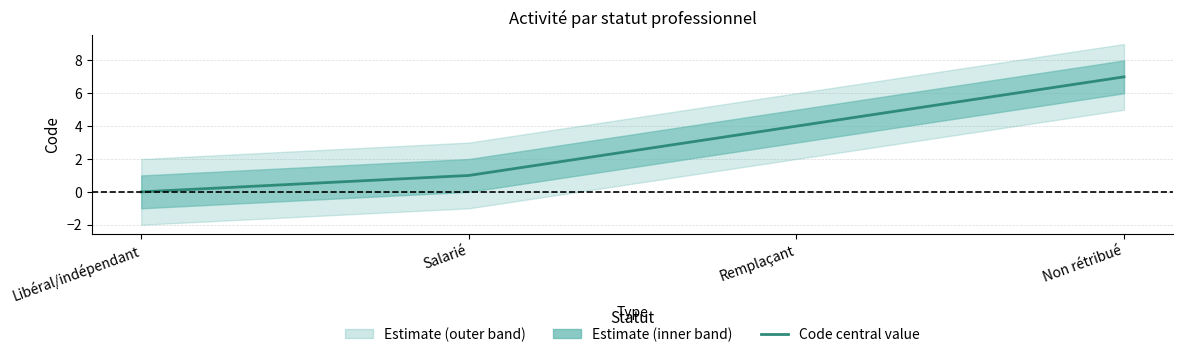

Reading left to right, what are all the values shown in this chart?

Libéral/indépendant=0	Salarié=1	Remplaçant=4	Non rétribué=7